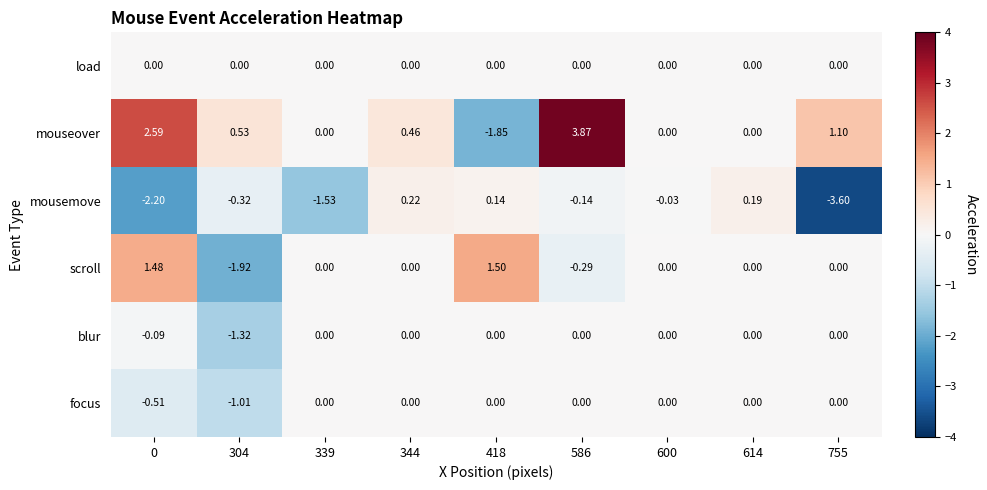

Which series has the largest total across all categories?

mouseover